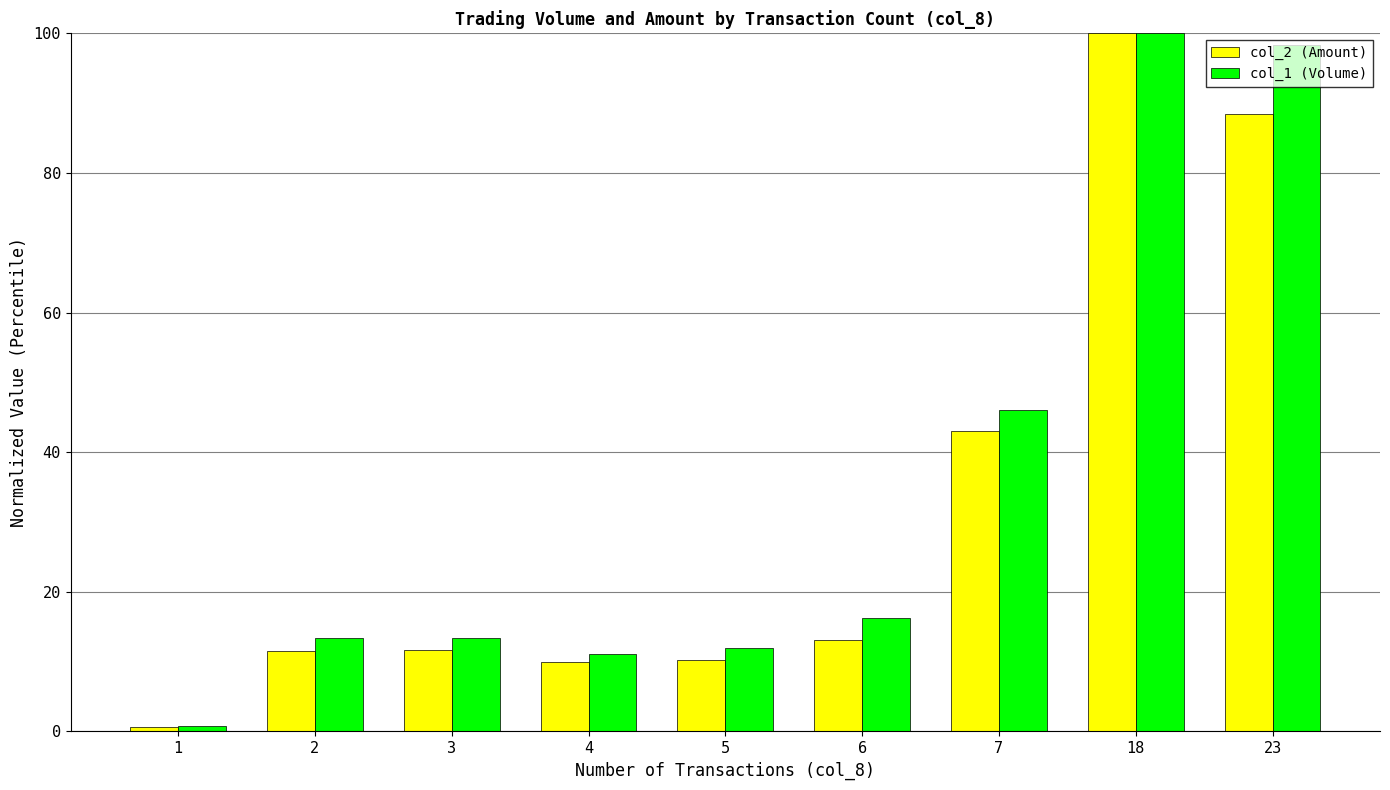

What is the average value of the col_1 (Volume) series?

34.6